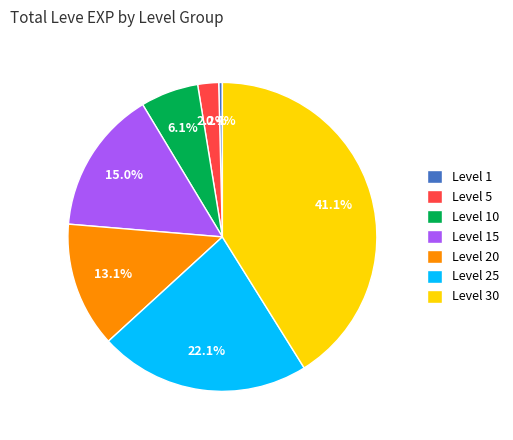

What portion of the pie excludes Level 30?

58.9%